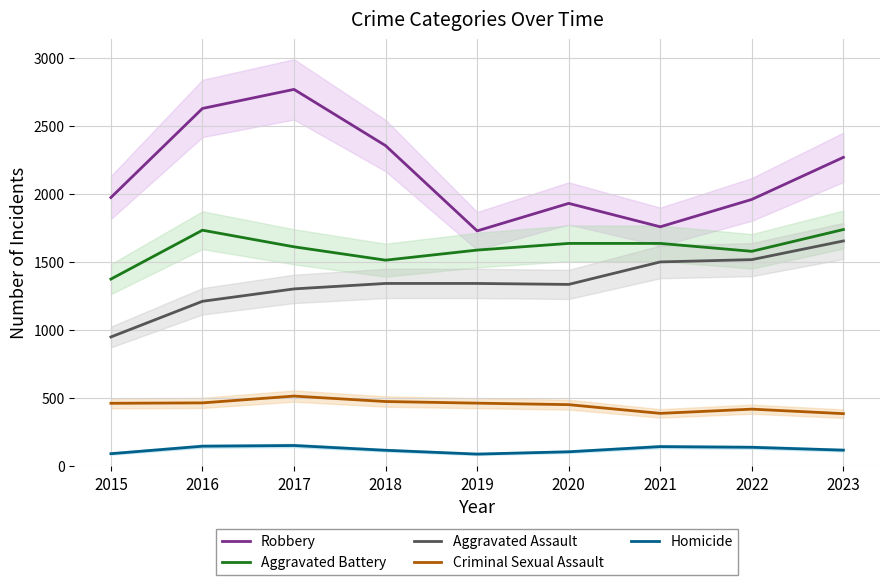

Reading left to right, what are all the values shown in this chart?

Robbery: 1975	2629	2769	2356	1730	1932	1760	1961	2270
Aggravated Battery: 1376	1735	1613	1515	1589	1638	1638	1580	1740
Aggravated Assault: 951	1213	1304	1344	1344	1337	1502	1519	1656
Criminal Sexual Assault: 464	467	517	477	465	454	390	421	388
Homicide: 94	149	154	119	91	108	146	141	120